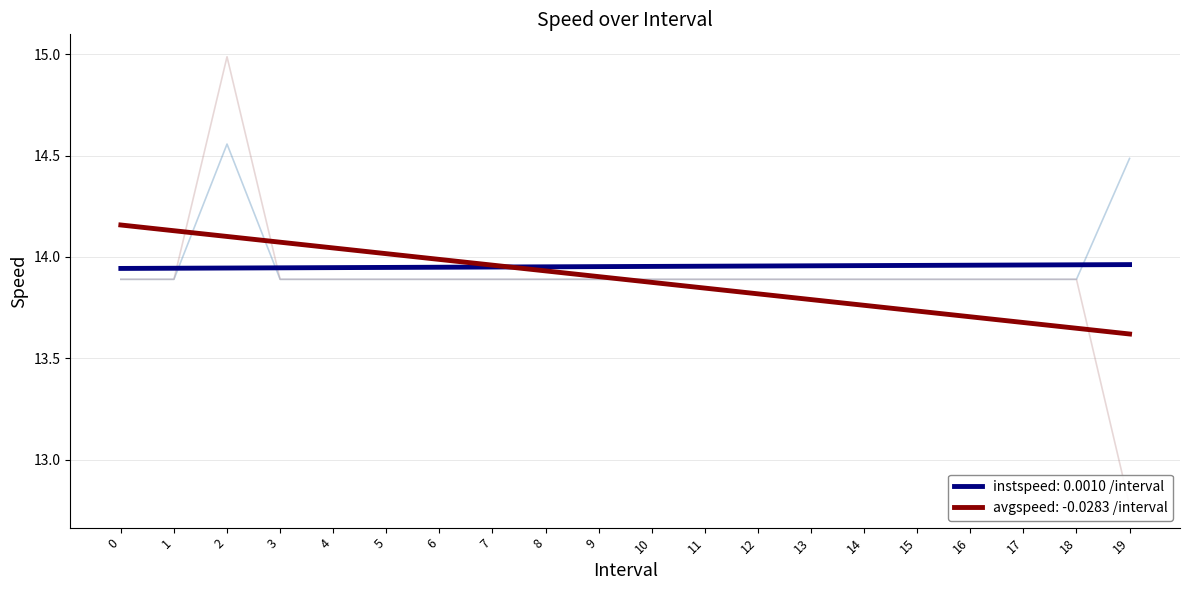

True or false: instspeed and avgspeed intersect in this chart.

False